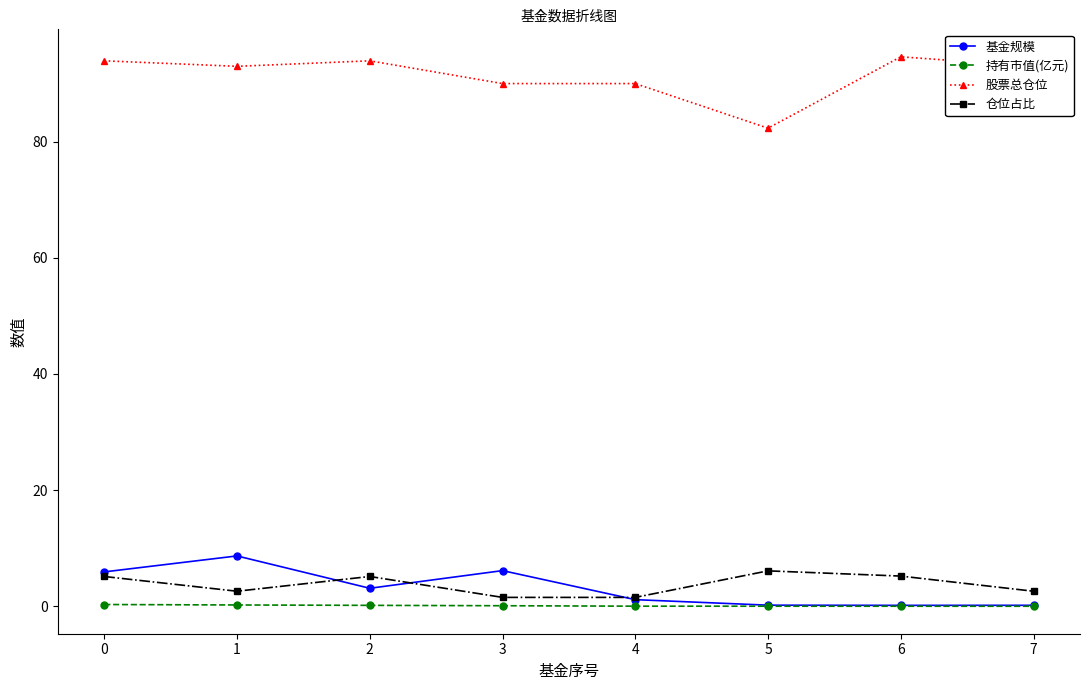

Which series has the largest range (max minus min)?

股票总仓位